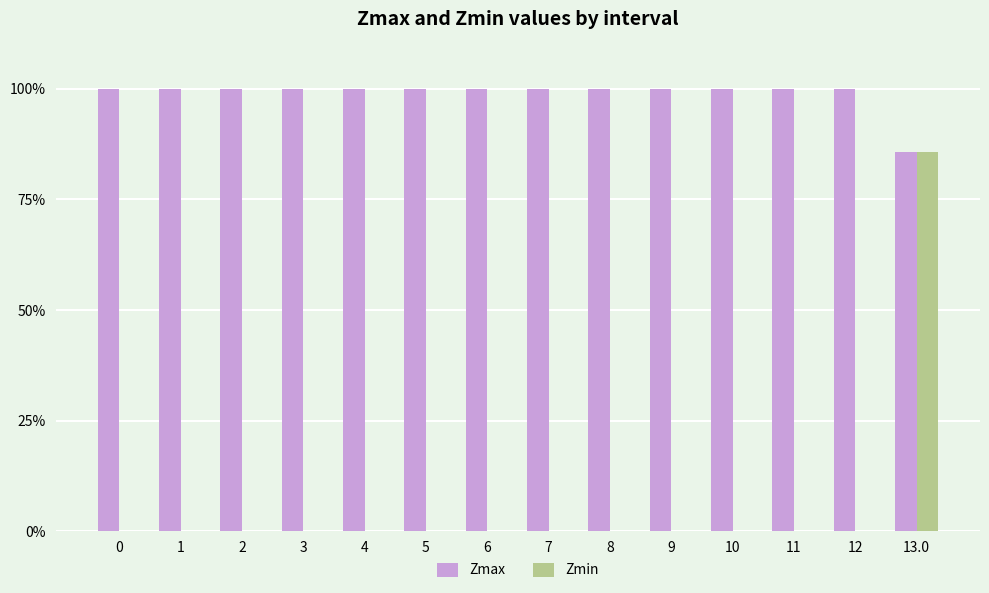

What is the sum of all Zmin values?

0.9